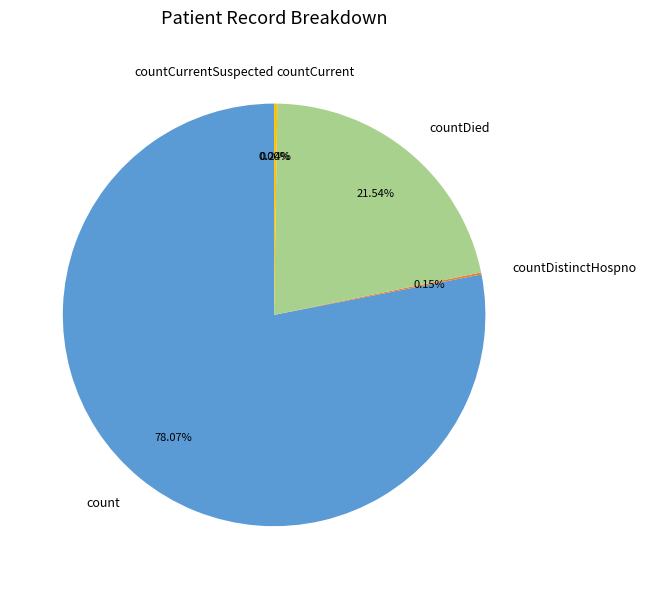

Is it true that countCurrentSuspected is 1% of the pie?

False